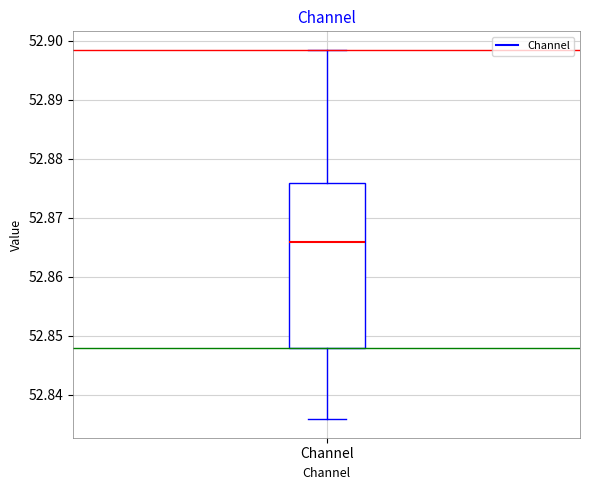

Where does the median line of the box for Channel sit on the y-axis? The values are not printed on the chart, so give them approximately, as read against the axis.

52.866